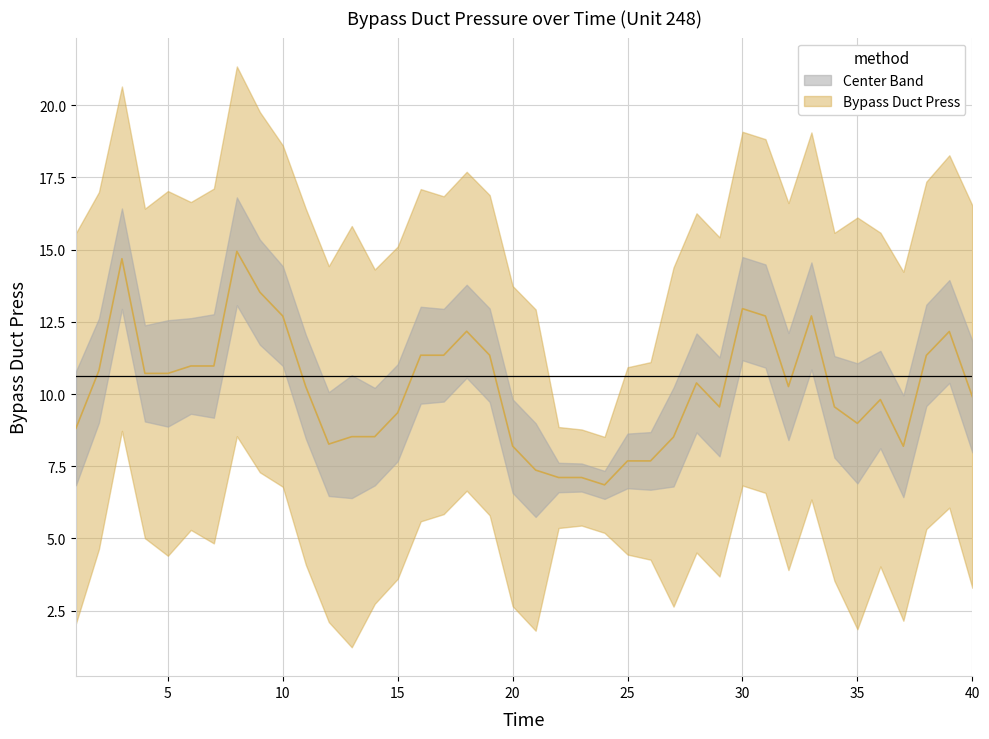

True or false: the data shows 6.5 at 30.

False